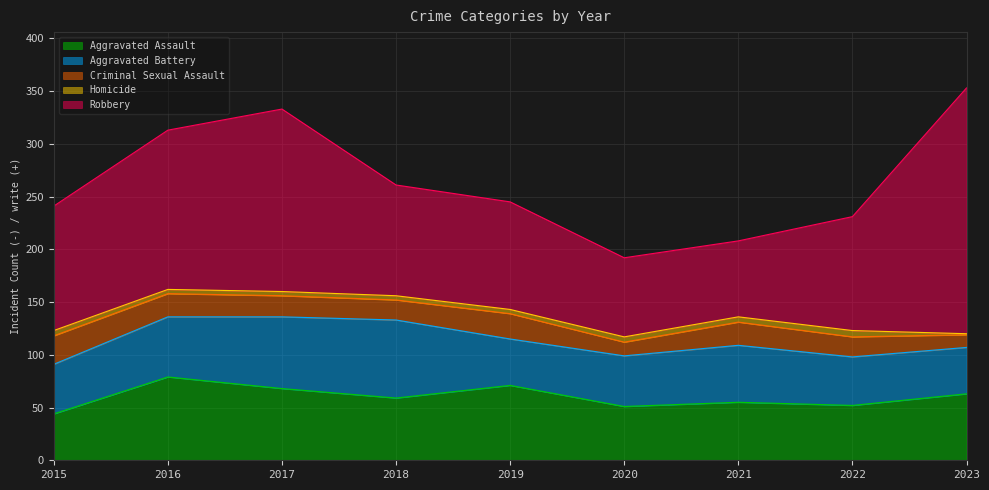

What is the difference between the Criminal Sexual Assault values at 2019 and 2017?

4